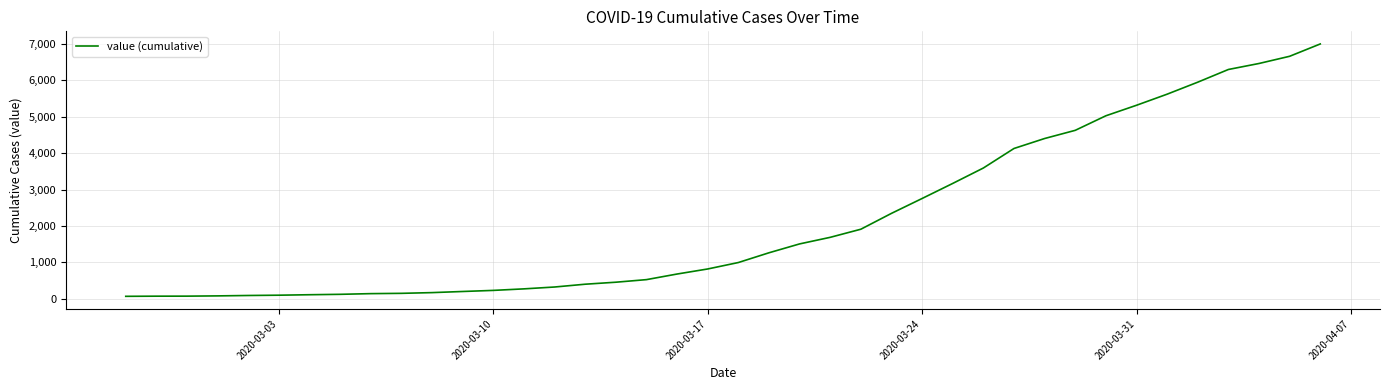

What is the difference between the maximum and minimum values?

6939